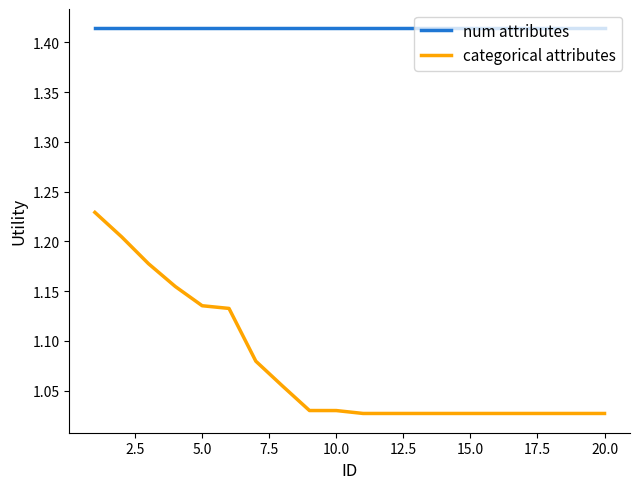

True or false: num attributes and categorical attributes intersect in this chart.

False